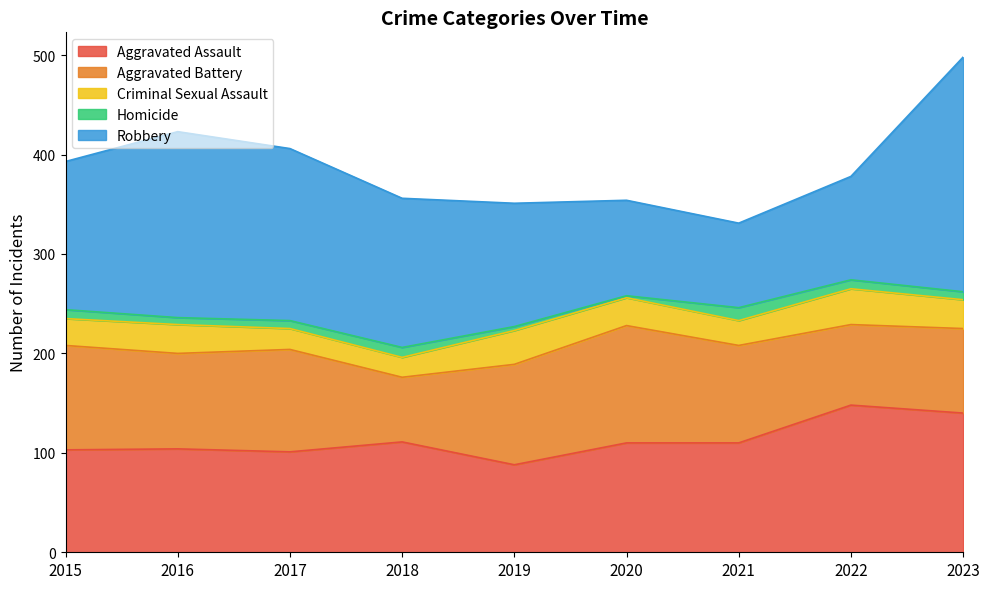

Between 2022 and 2021, which is larger?

2022